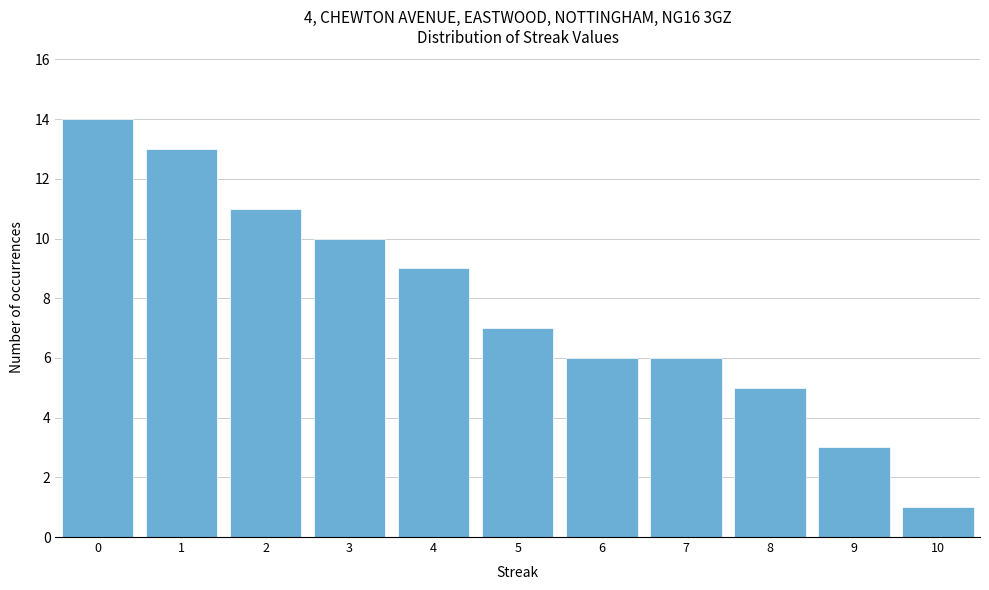

Reading left to right, list all the values displayed in this chart.

14	13	11	10	9	7	6	6	5	3	1